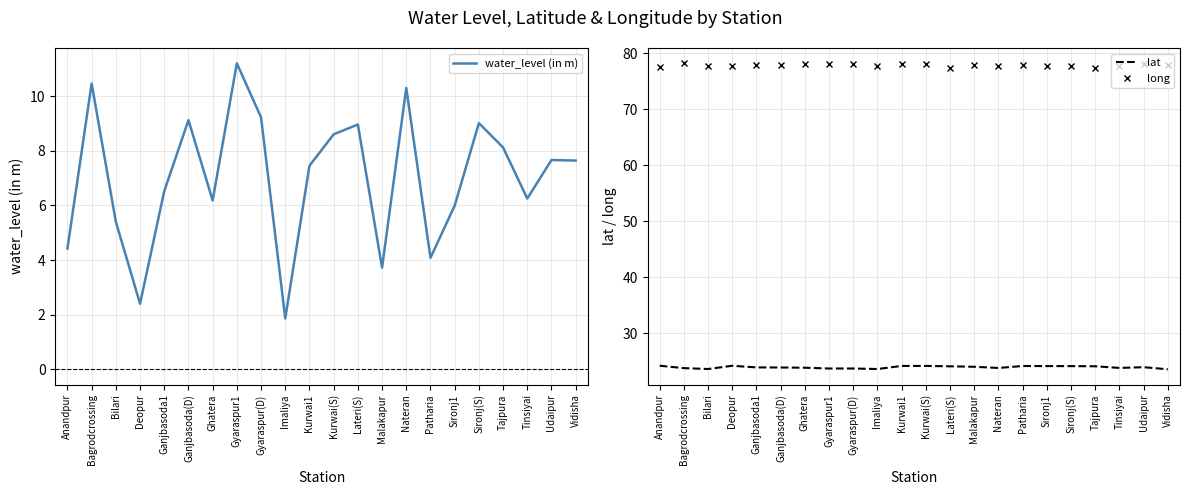

Which label corresponds to the largest value in the chart?

Bagrodcrossing